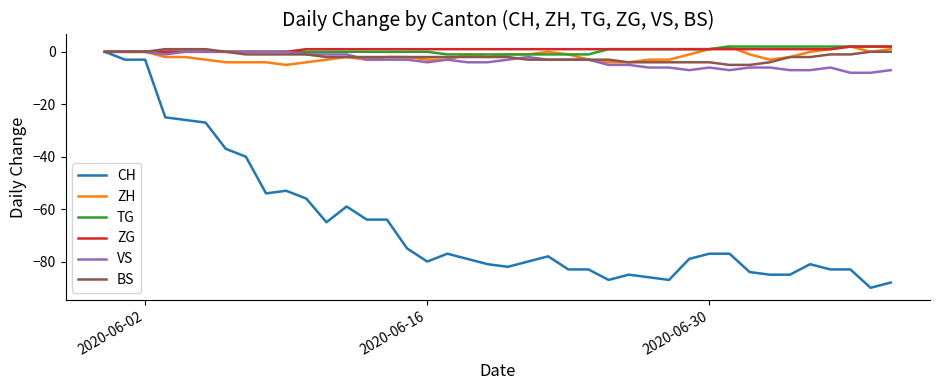

What is the smallest value displayed?

-90